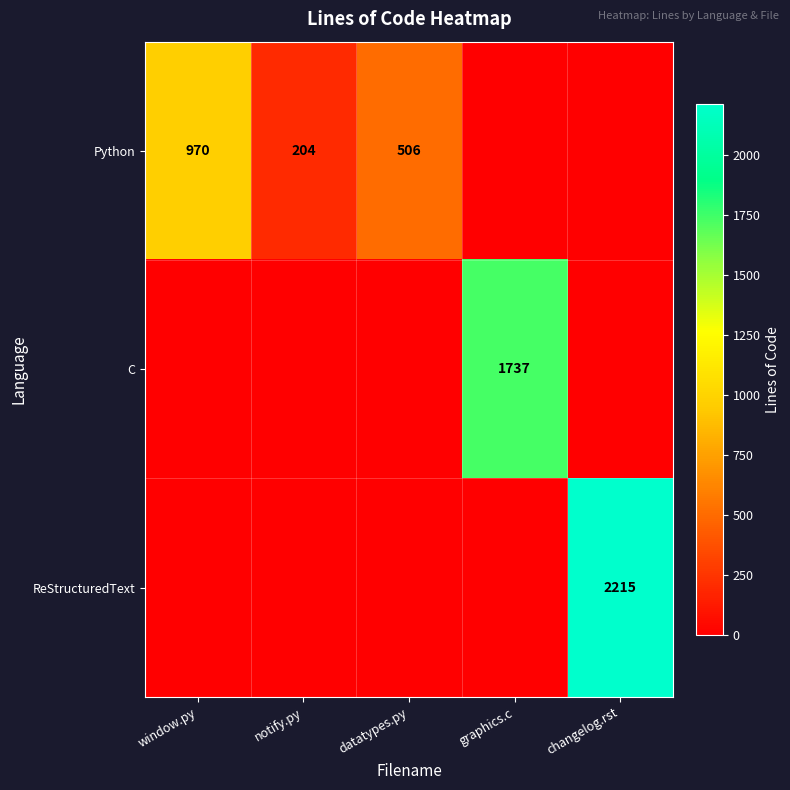

True or false: ReStructuredText has a value of 2940 at changelog.rst.

False